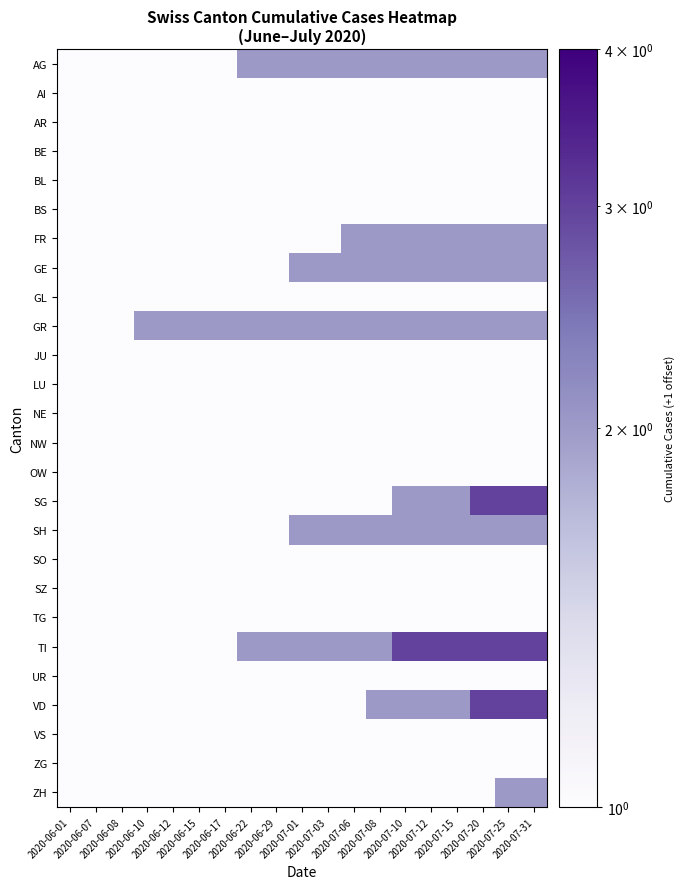

What is the total value across all series at 2020-07-06?

32